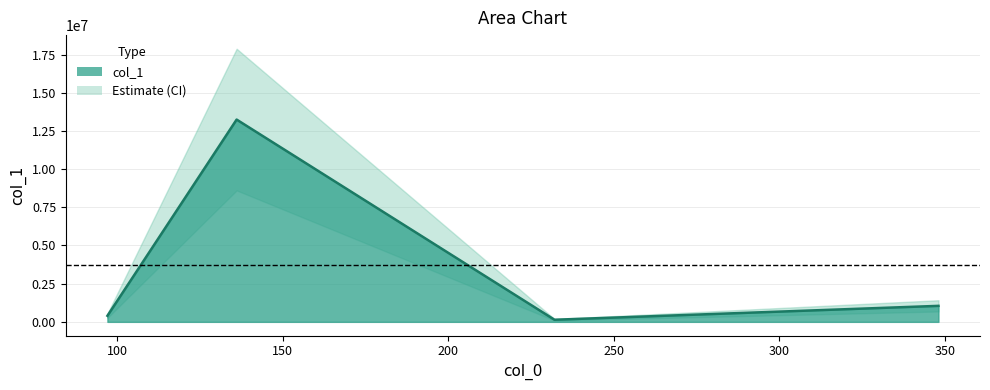

What is the sum of all values?

14828372.8